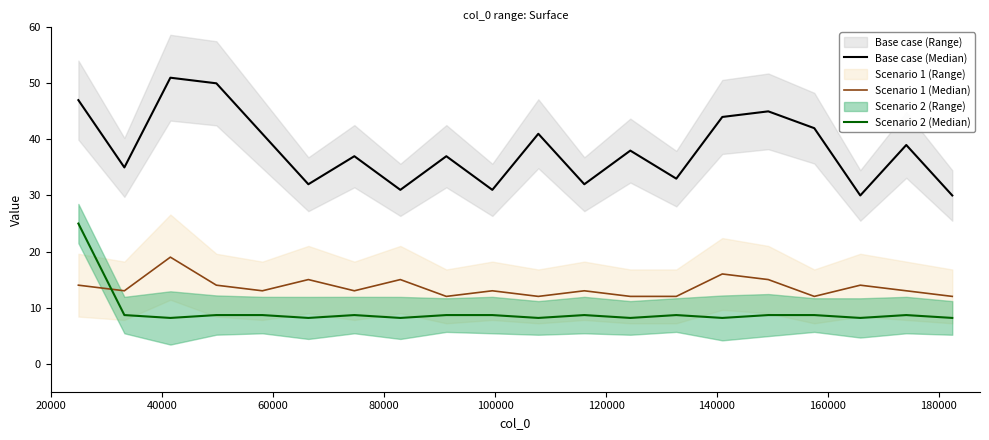

Reading right to left, transcribe all the data shown in this chart.

Base case (Median): 30.0	39.0	30.0	42.0	45.0	44.0	33.0	38.0	32.0	41.0	31.0	37.0	31.0	37.0	32.0	41.0	50.0	51.0	35.0	47.0
Scenario 1 (Median): 12.0	13.0	14.0	12.0	15.0	16.0	12.0	12.0	13.0	12.0	13.0	12.0	15.0	13.0	15.0	13.0	14.0	19.0	13.0	14.0
Scenario 2 (Median): 8.2	8.7	8.2	8.7	8.7	8.2	8.7	8.2	8.7	8.2	8.7	8.7	8.2	8.7	8.2	8.7	8.7	8.2	8.7	25.0